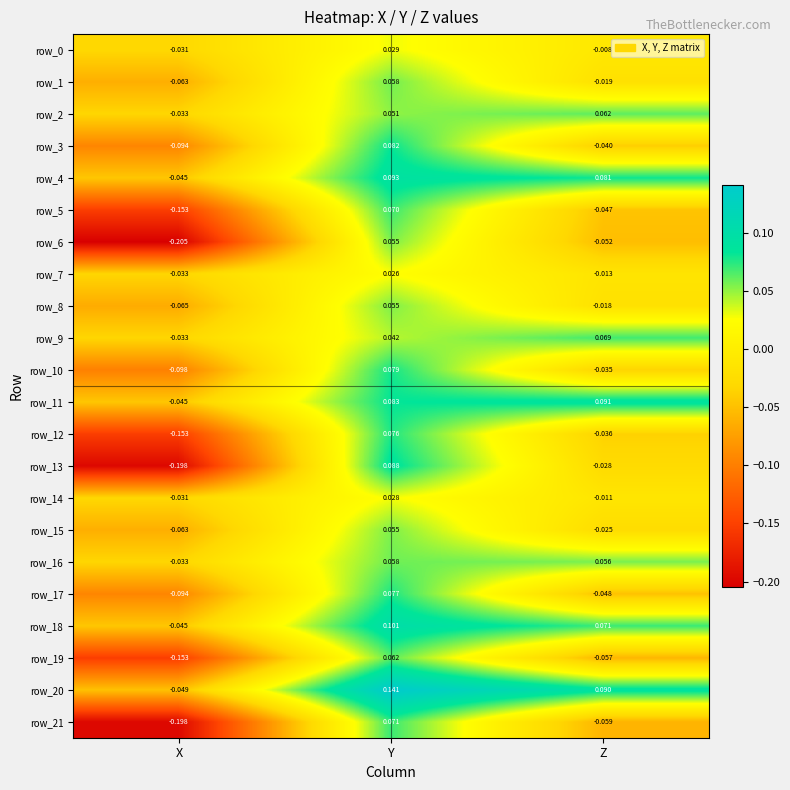

Which category has the lowest value across all series?

X